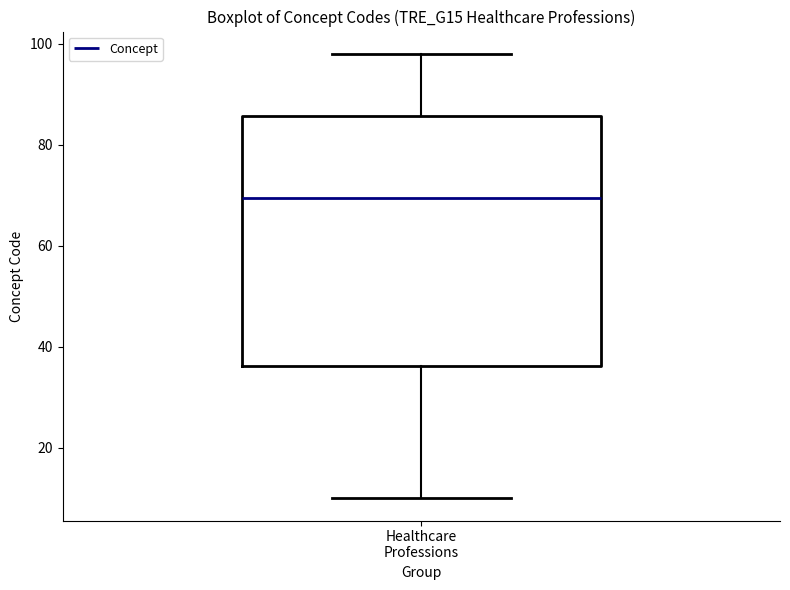

Where is the lower edge of the box for Healthcare Professions on the y-axis? The values are not printed on the chart, so give them approximately, as read against the axis.

36